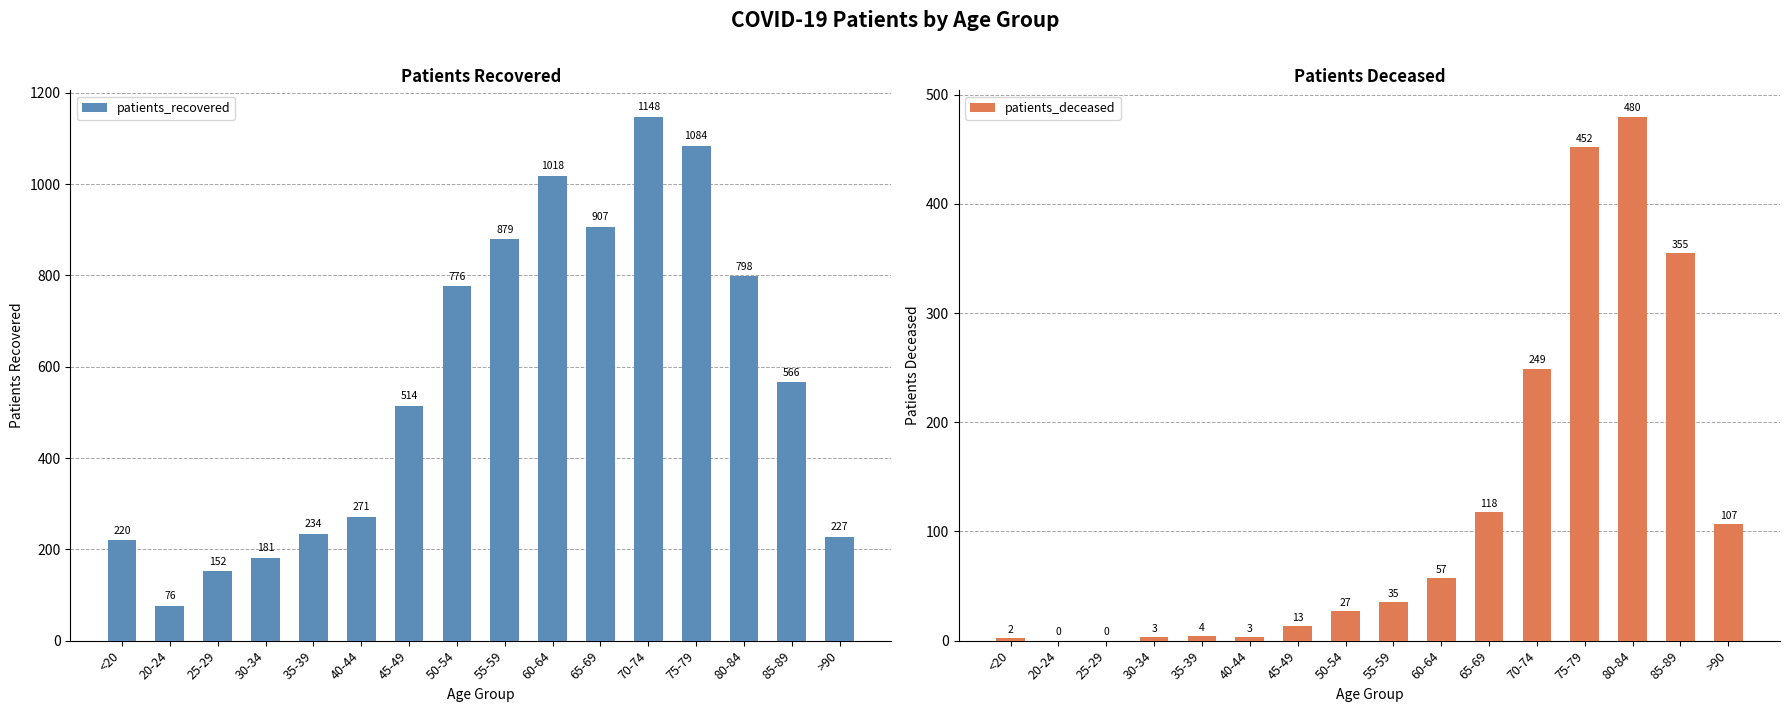

Which series has the largest total across all categories?

patients_recovered